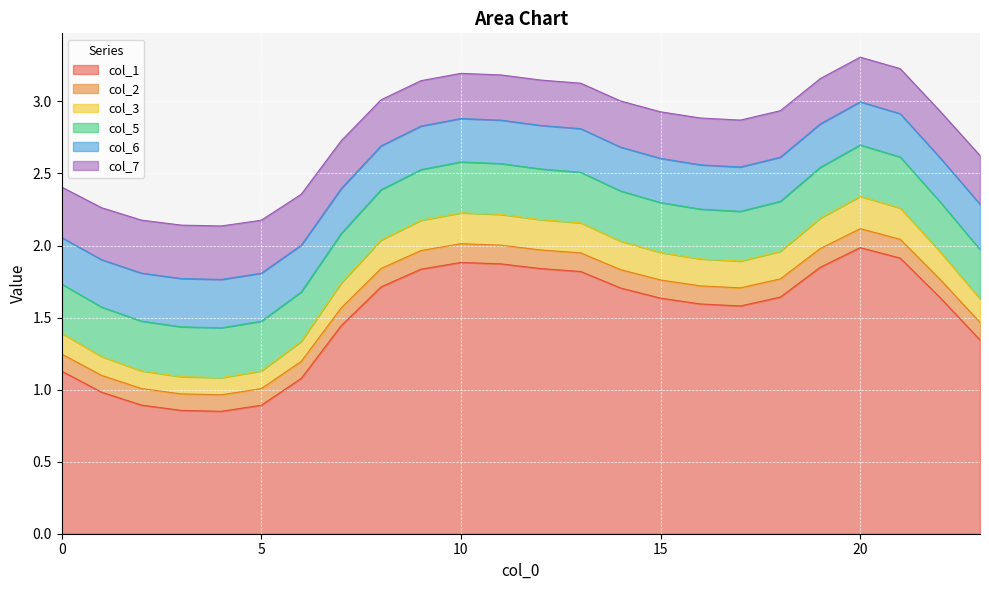

What is the total value across all series at 0?

2.4